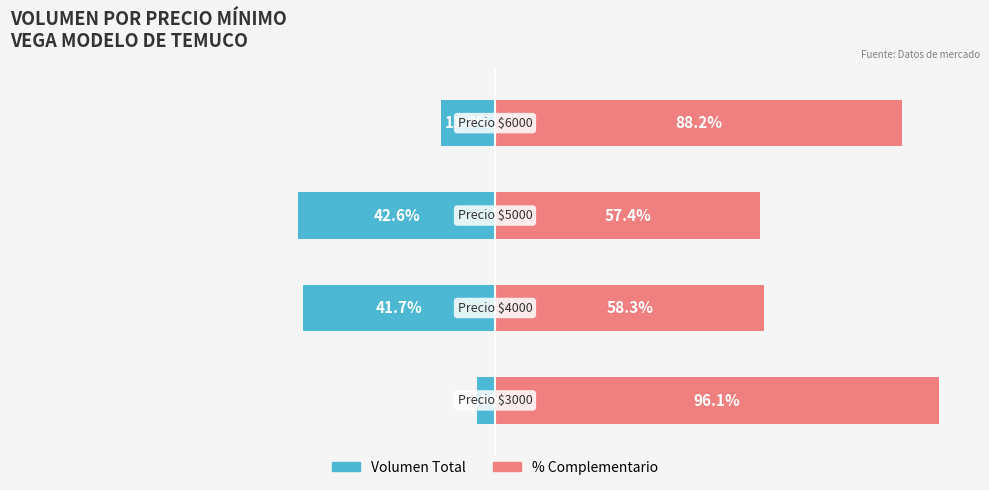

What is the average value of the Volumen Total series?

-25.0